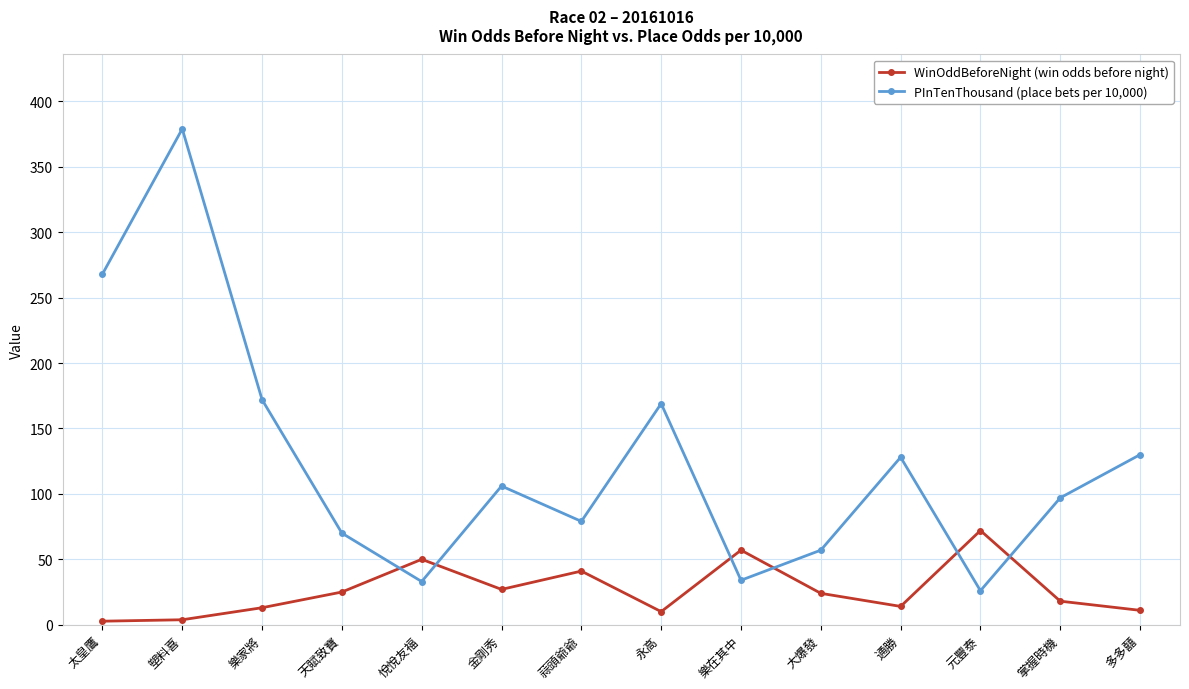

How many interior local peaks does the WinOddBeforeNight (win odds before night) series have?

4